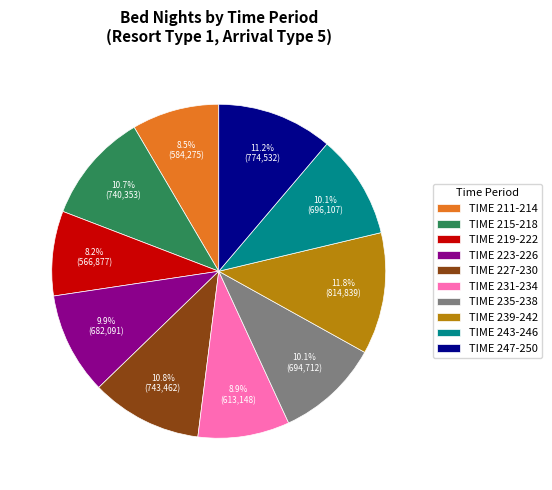

Is there a majority slice in this chart?

No